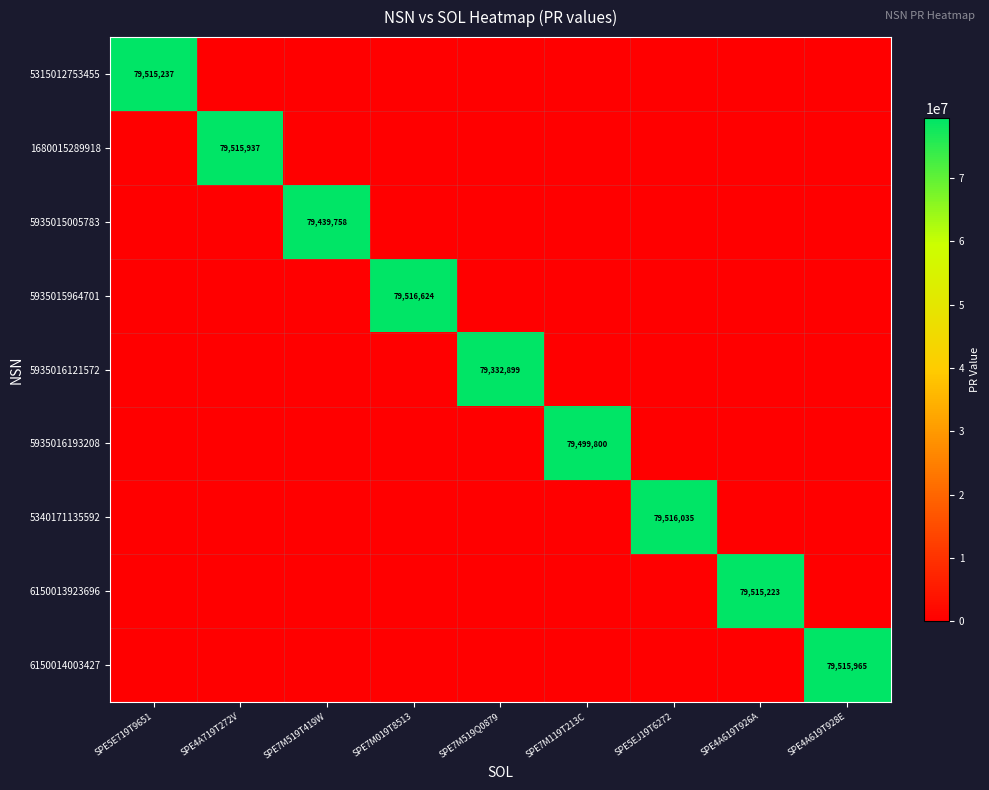

How many values in the 5935016193208 series exceed 0?

1